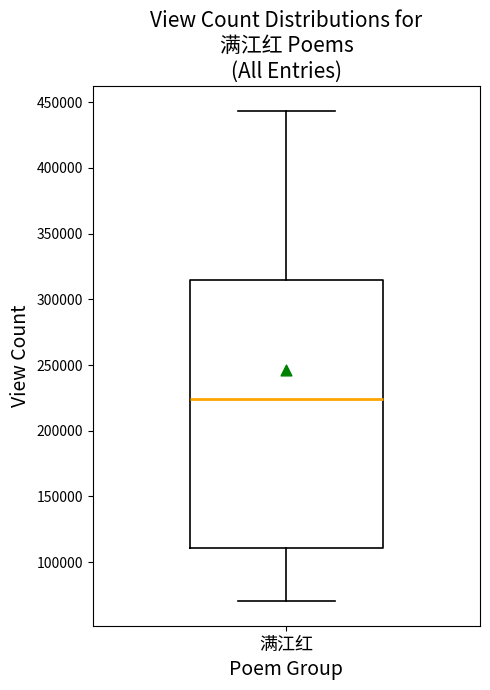

Where does the lower whisker of the box for 满江红 end on the y-axis? The values are not printed on the chart, so give them approximately, as read against the axis.

70000